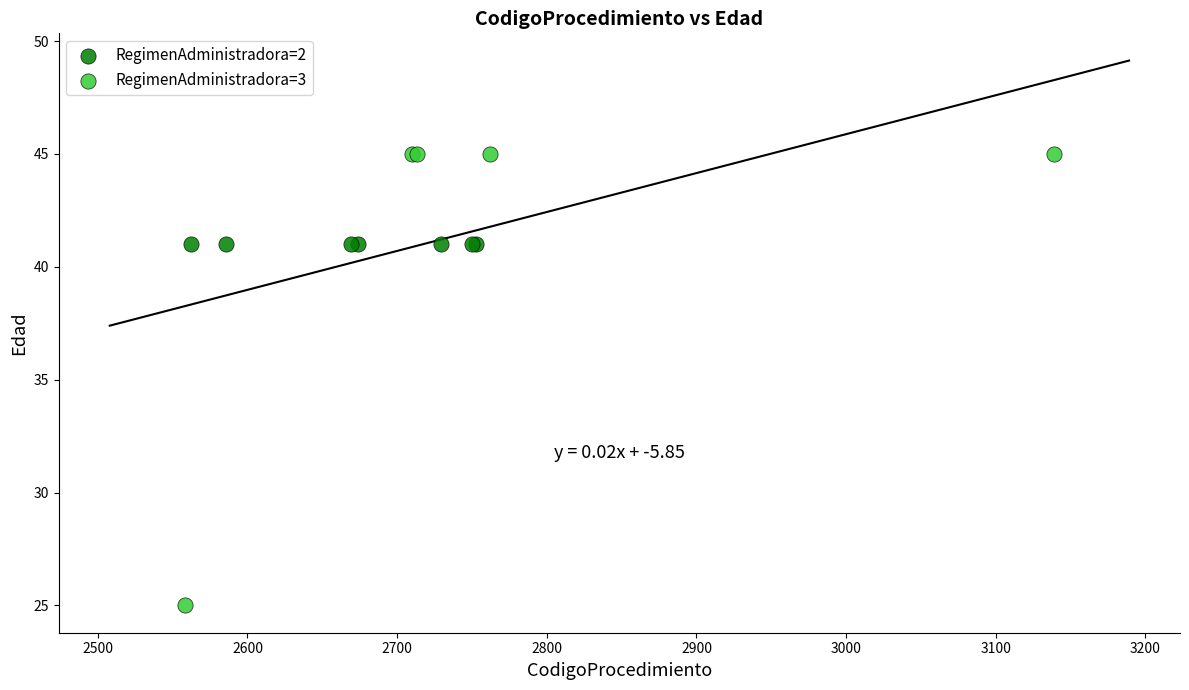

Which series contains the highest Y value?

RegimenAdministradora=3